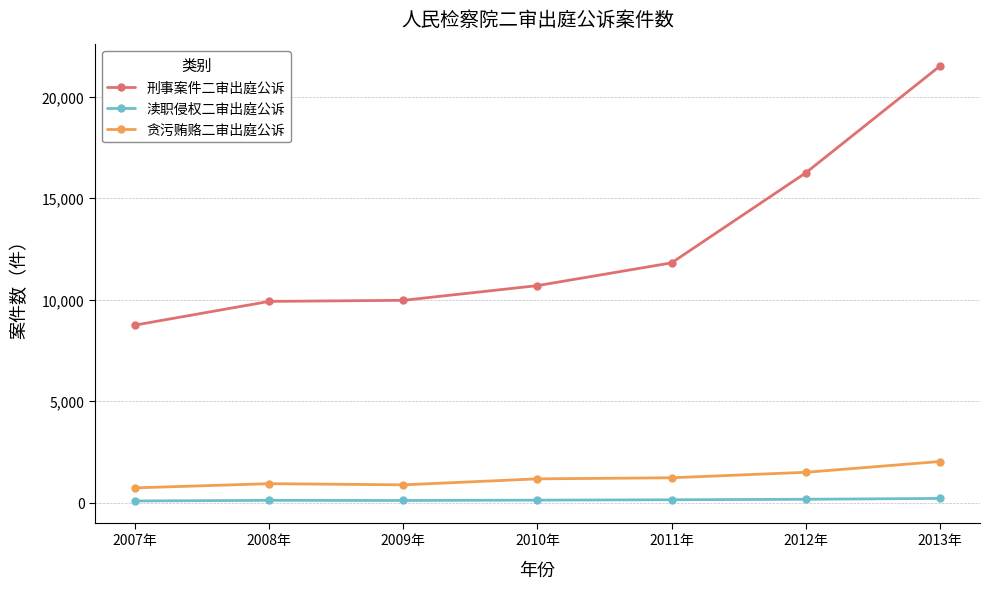

The value of 贪污贿赂二审出庭公诉 at 2010年 is 1175. True or false?

True